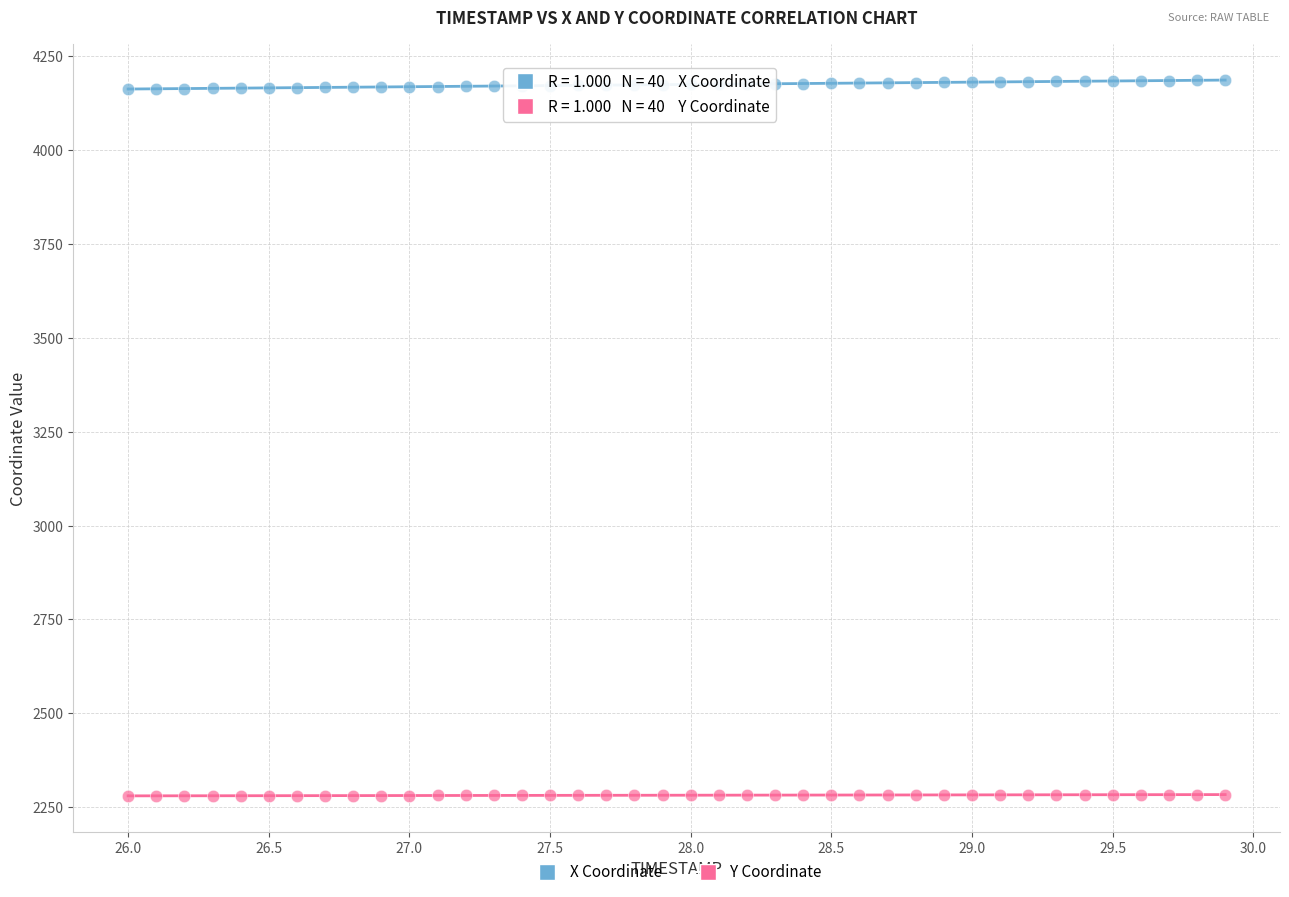

Which series reaches the maximum Y coordinate?

X Coordinate